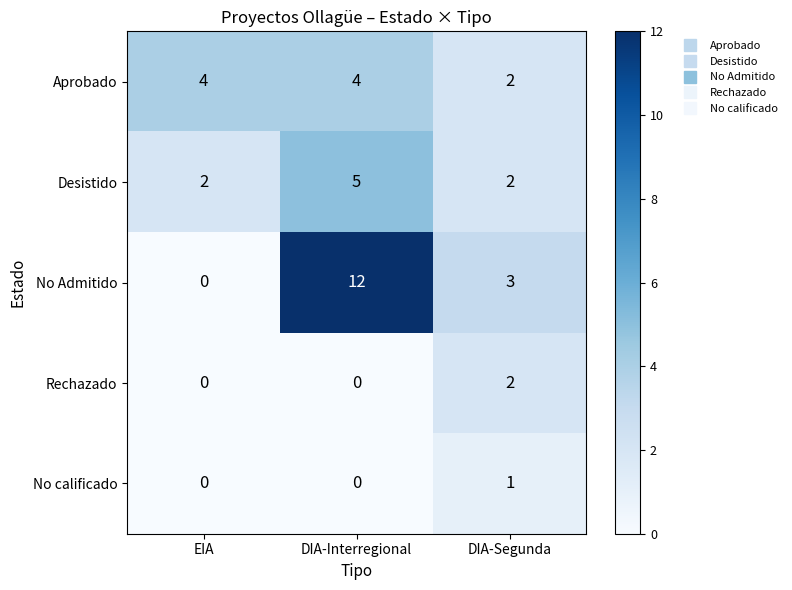

How many categories are shown in the chart?

3